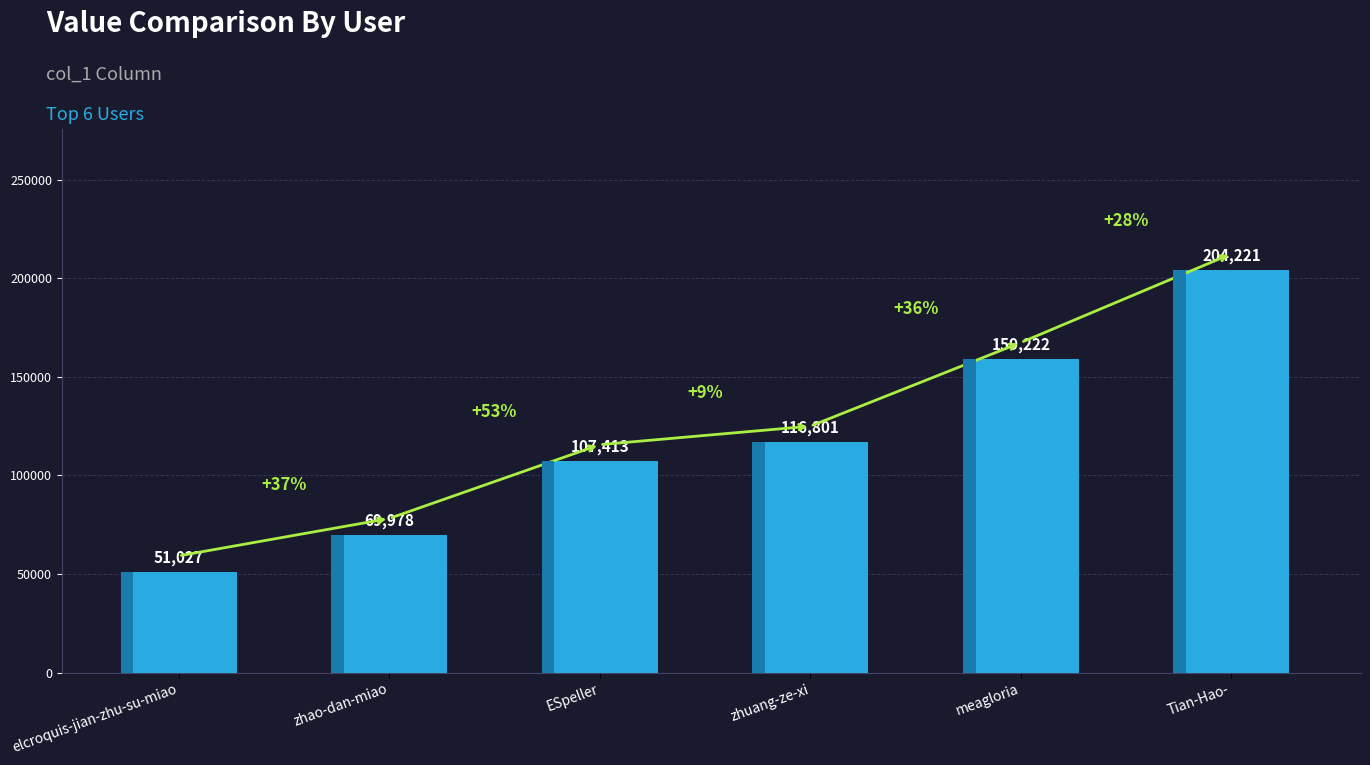

What is the approximate value at elcroquis-jian-zhu-su-miao, to the nearest 10?

51030